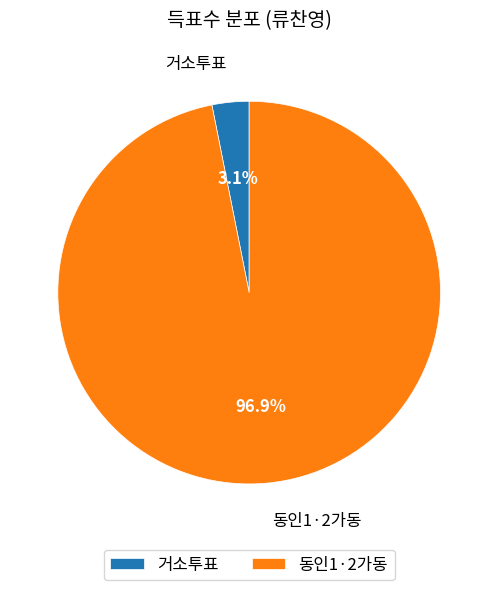

Combined, do 거소투표 and 동인1·2가동 account for over 50%?

Yes